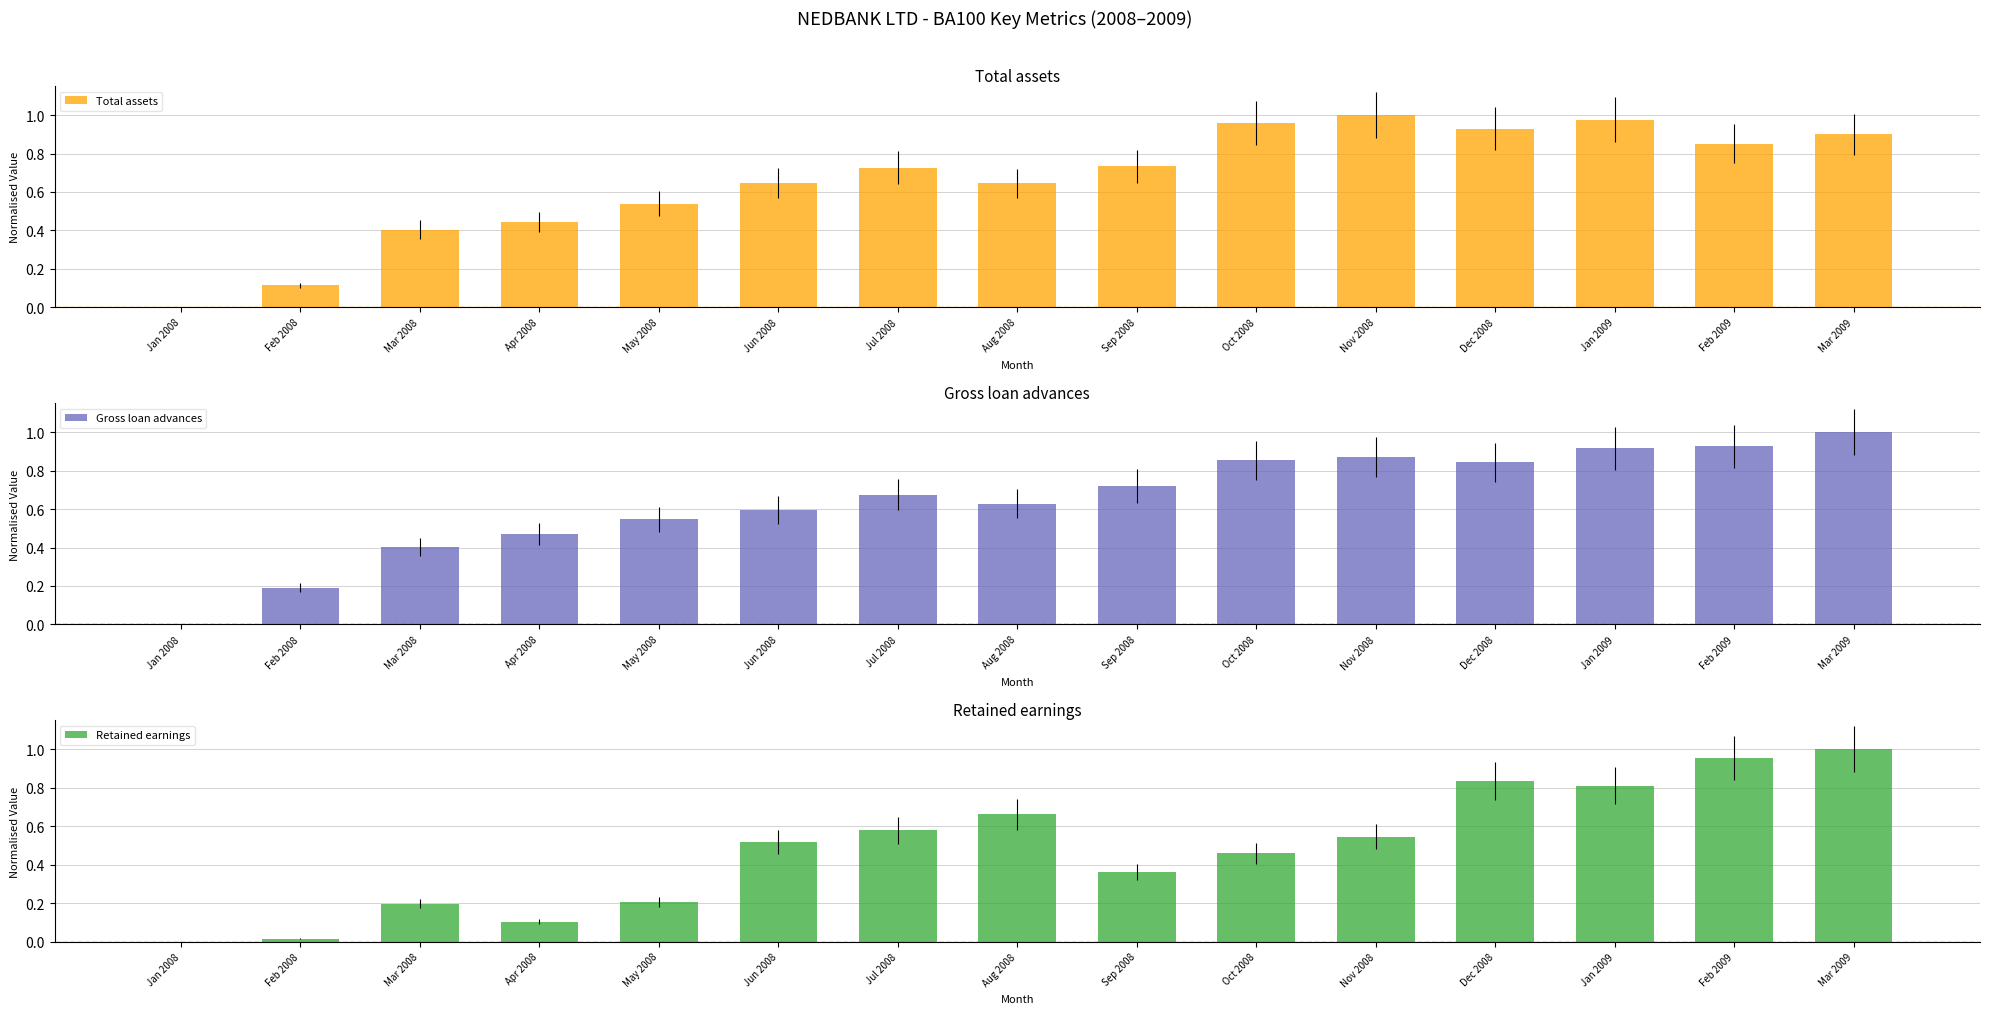

At which label does Retained earnings reach its peak?

Mar 2009